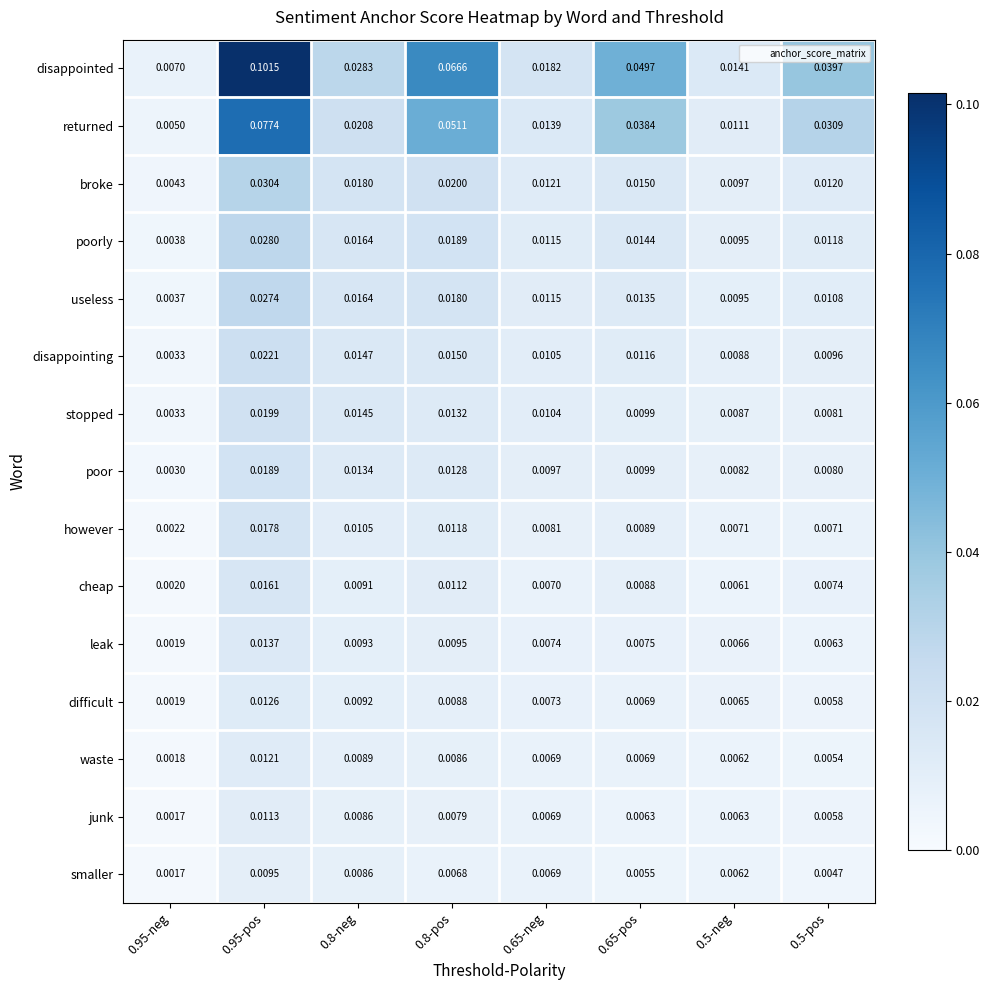

List the series in order of their peak value, highest first.

disappointed, returned, broke, poorly, useless, disappointing, stopped, poor, however, cheap, leak, difficult, waste, junk, smaller